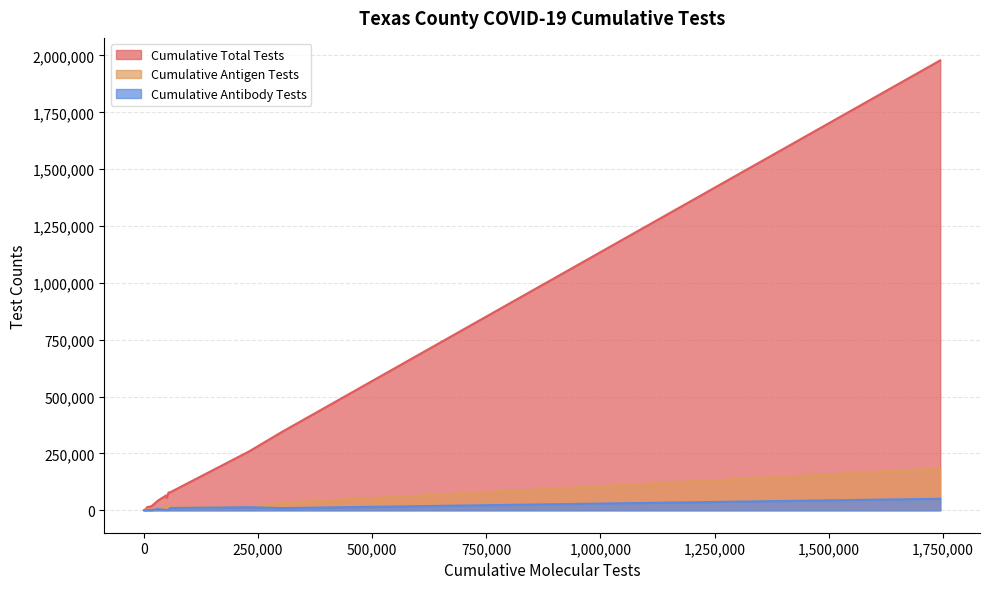

Is it true that Cumulative Antibody Tests equals 119 at ARCHER?

False